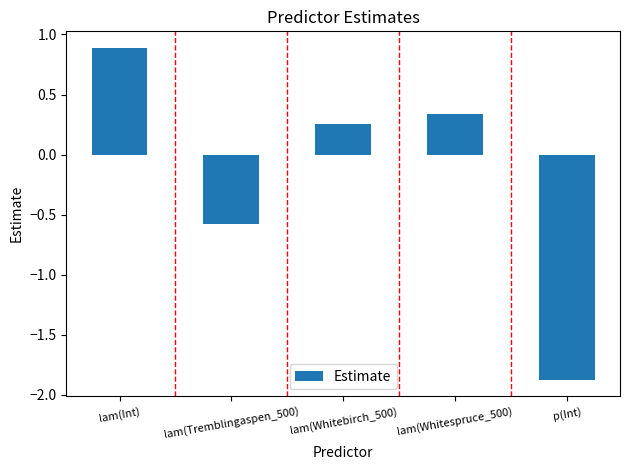

What is the label of the 1st bar from the left?

lam(Int)